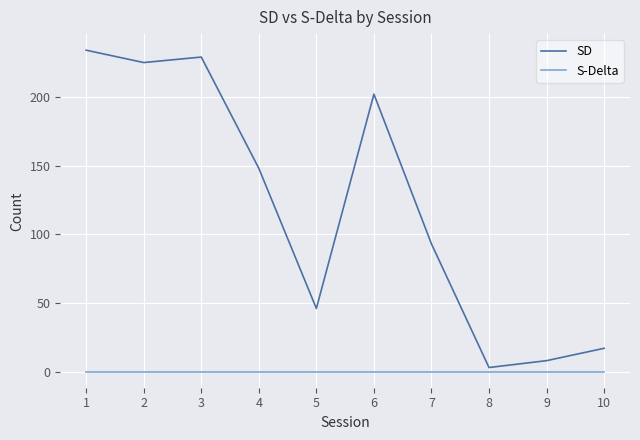

Which series changed the most between 1 and 4?

SD